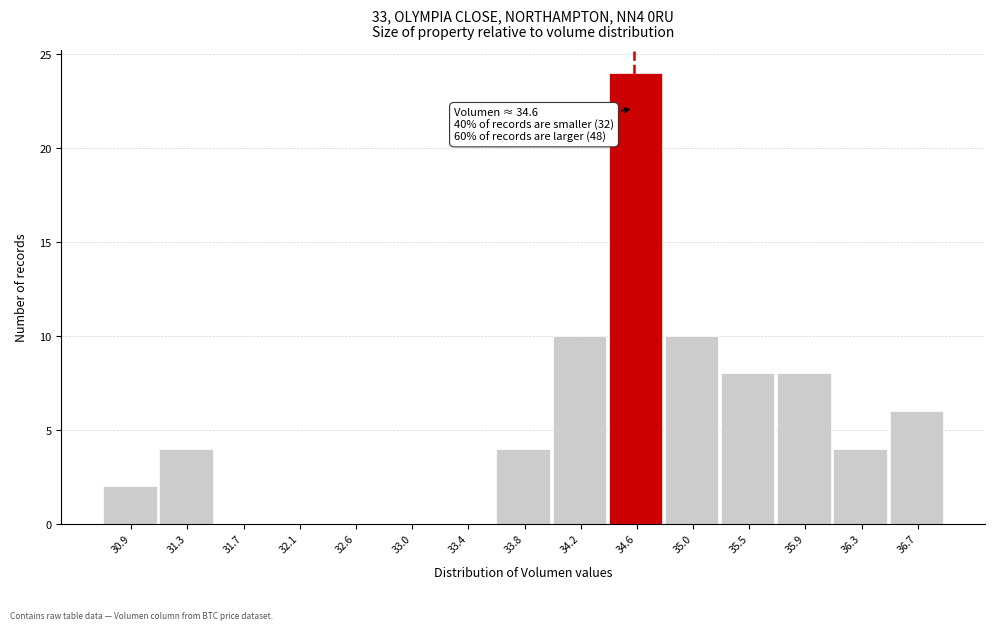

Over which range of the x-axis is the bar tallest?

34.40 to 34.85